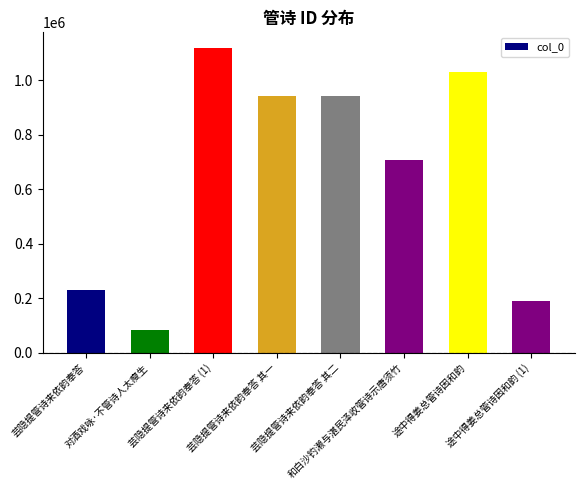

What is the value of the 3rd bar from the left?

1119323